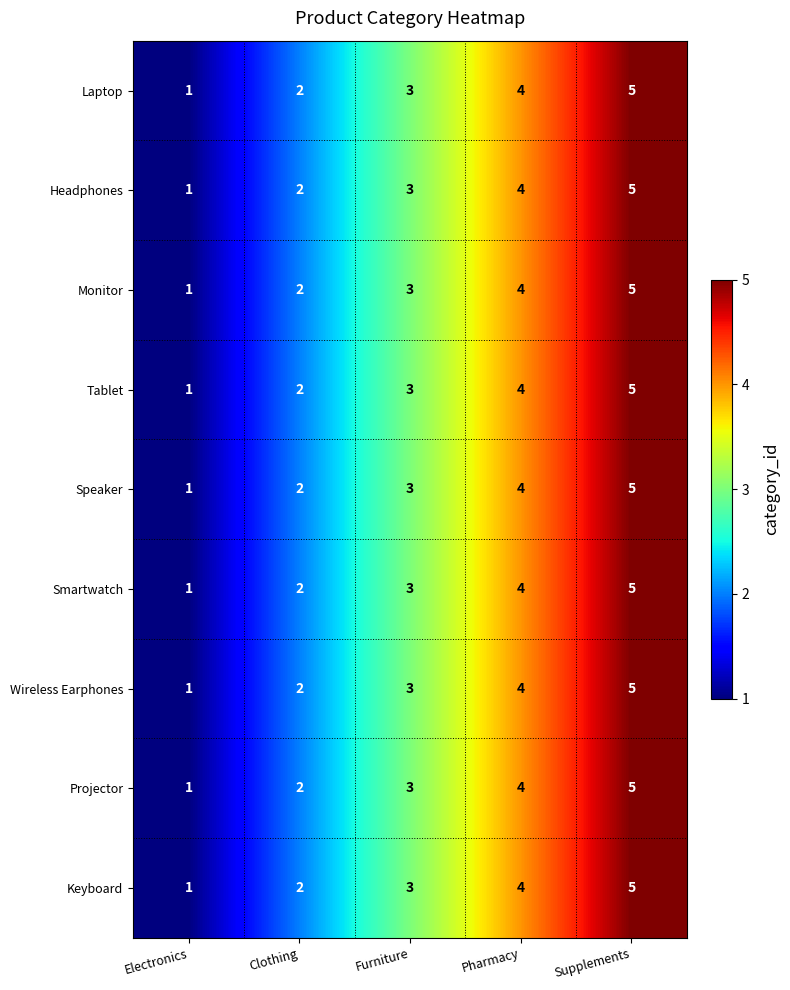

The Tablet series shows 1 at Furniture. True or false?

False